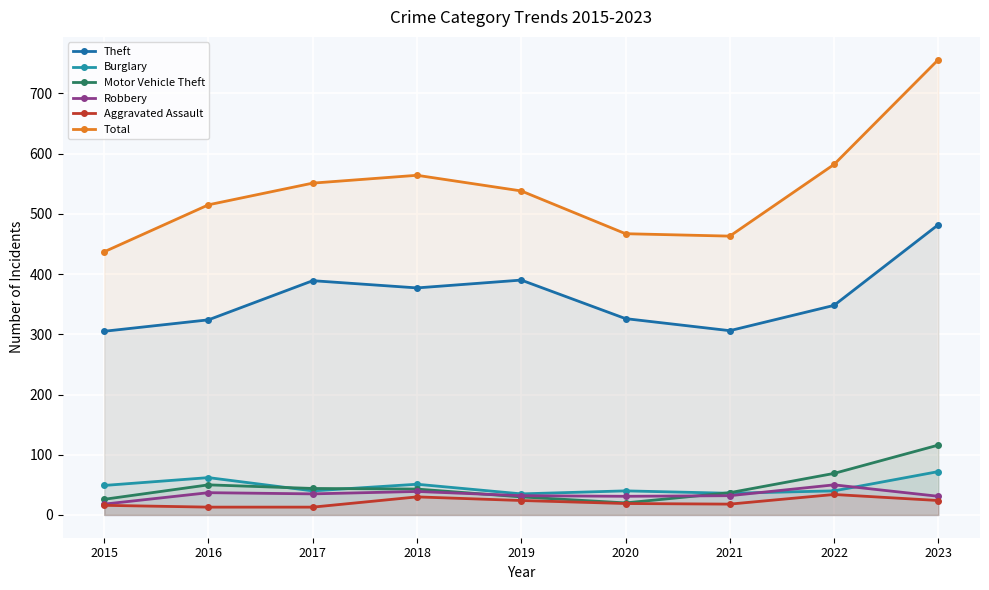

At which category does Motor Vehicle Theft reach its first local peak?

2016